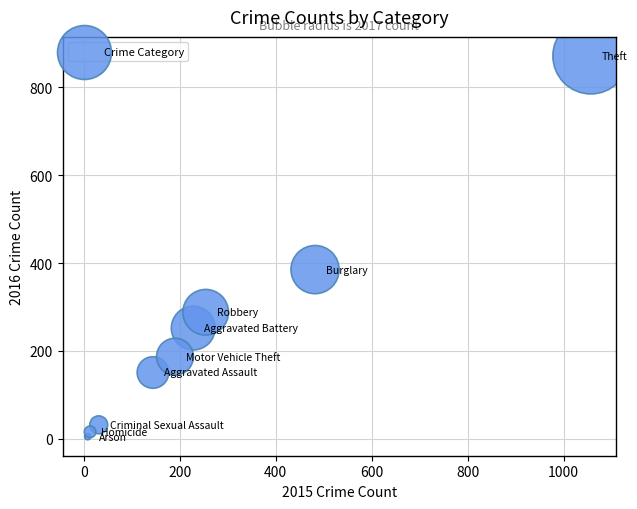

What is the range of X values (max minus min)?

1049